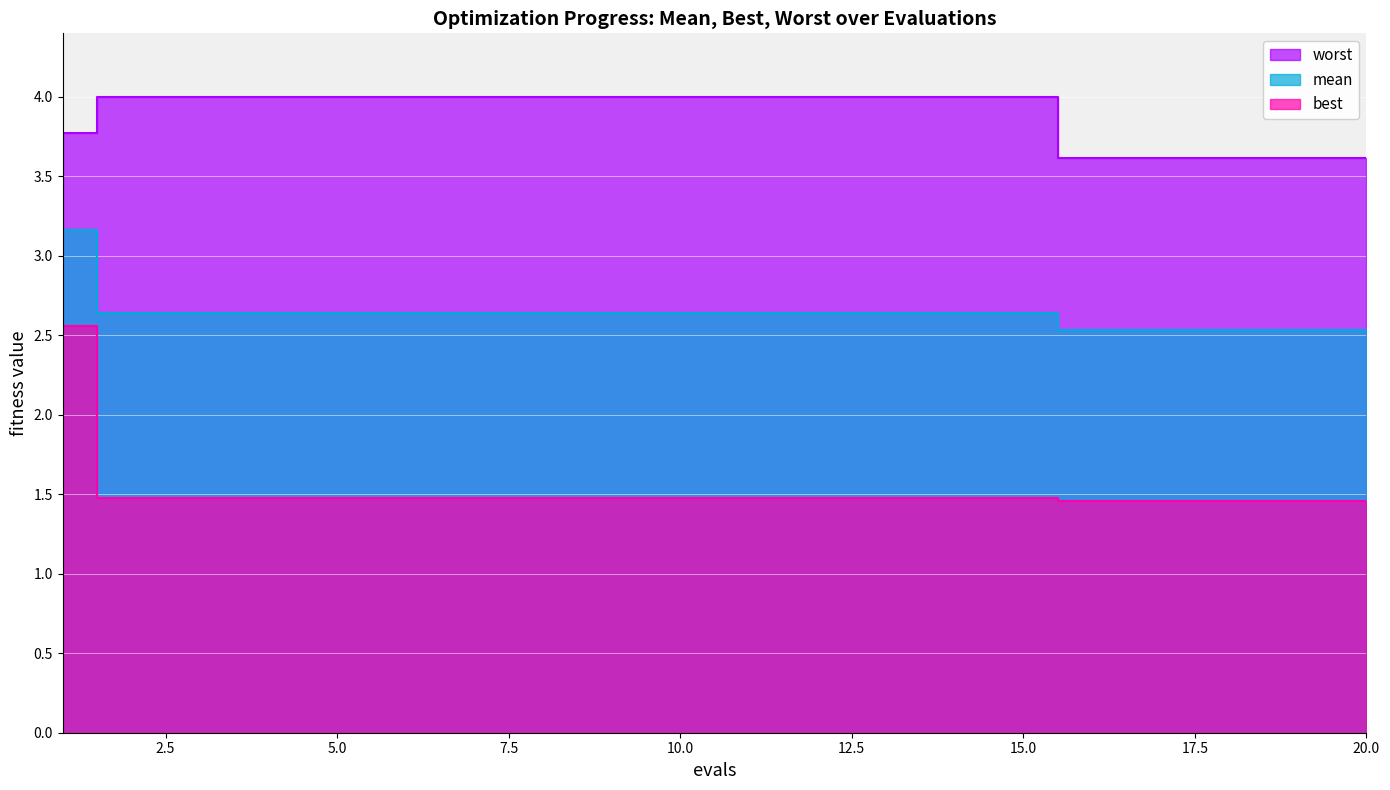

At which category does the chart reach its minimum across all series?

16